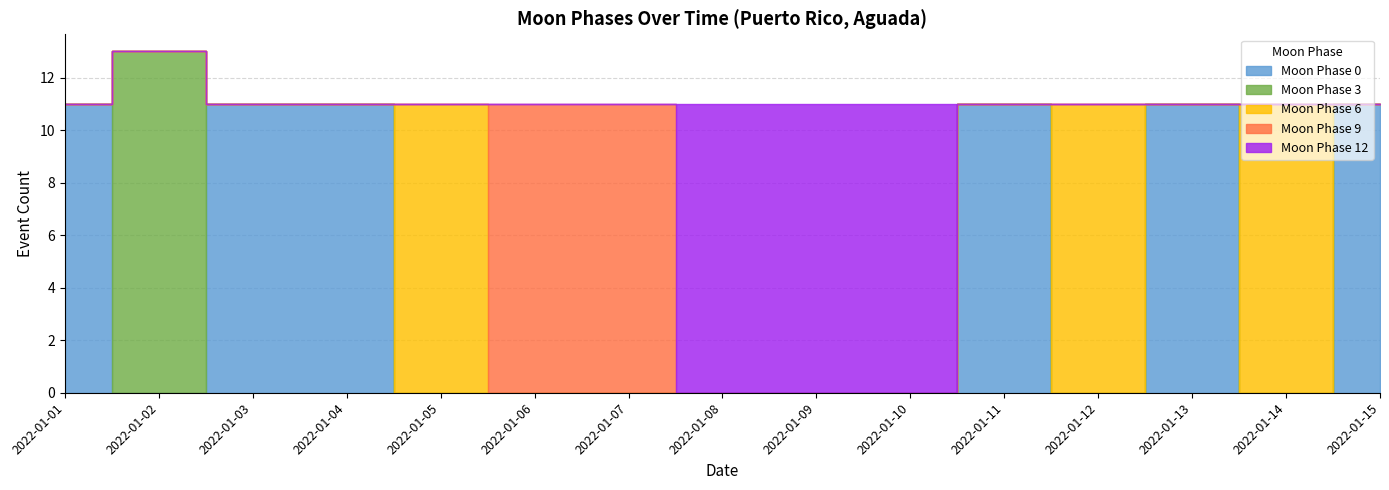

Which label corresponds to the largest value in the chart?

2022-01-02